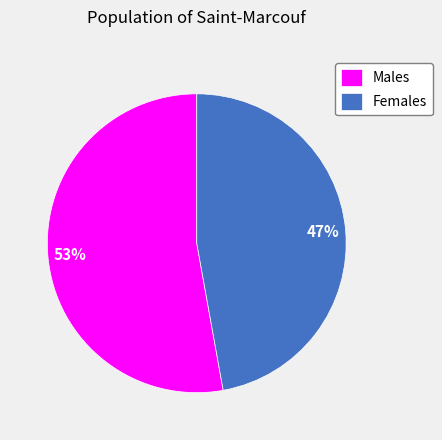

Is there a majority slice in this chart?

Yes